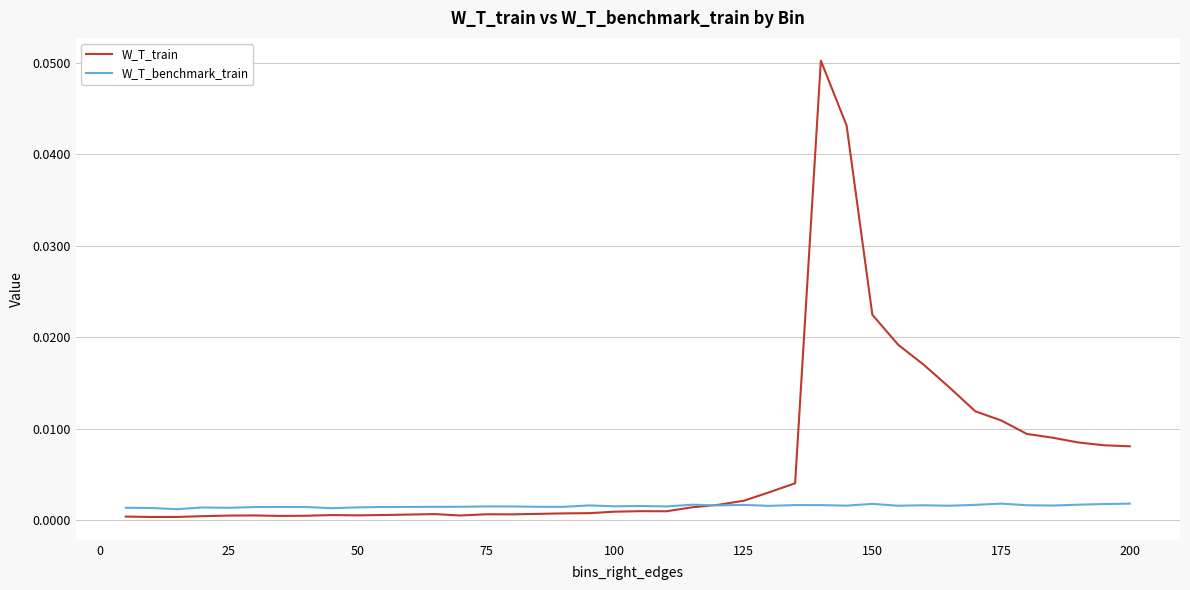

Which series has the largest total across all categories?

W_T_train